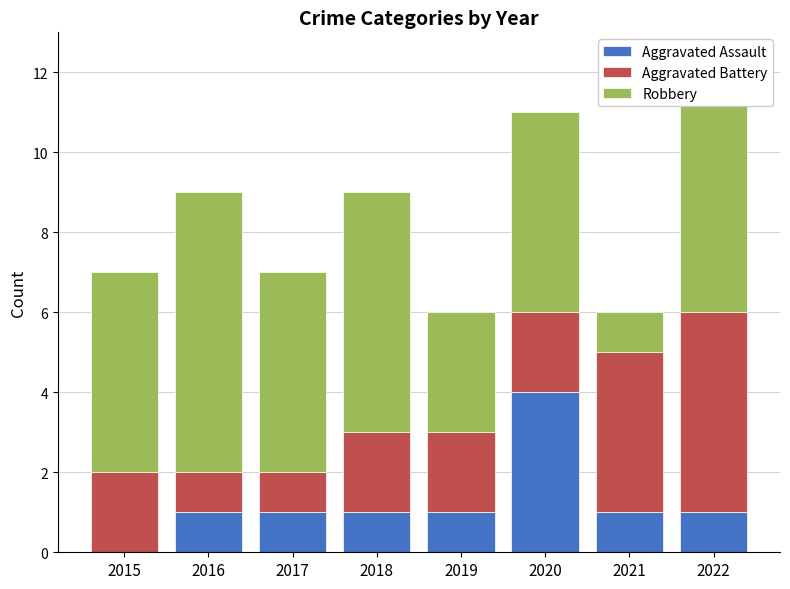

What is the sum of all Aggravated Assault values?

10